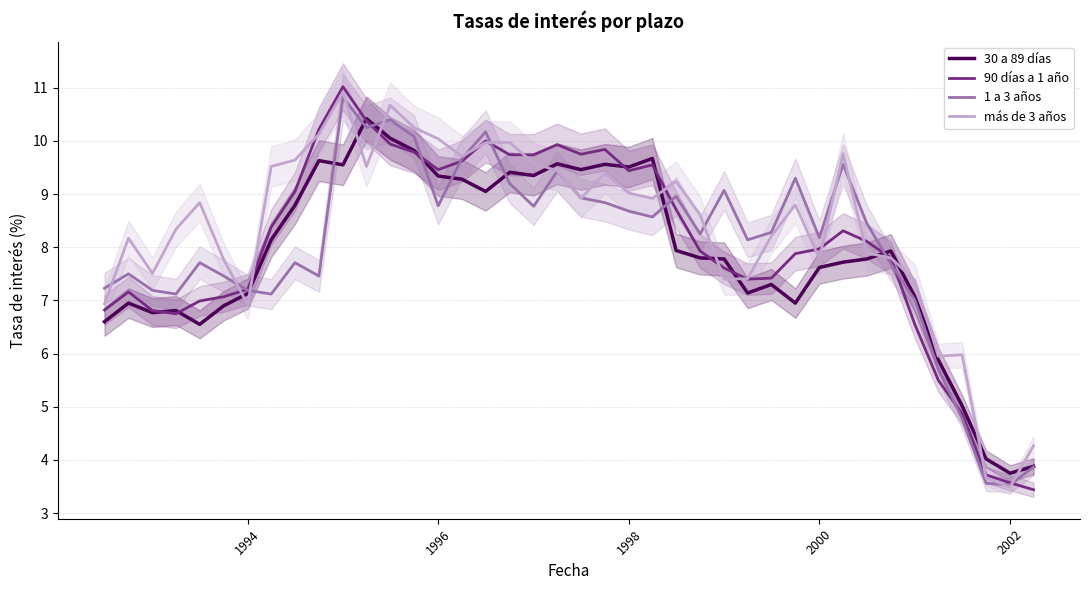

True or false: 90 días a 1 año has a value of 2.1 at 1996.

False